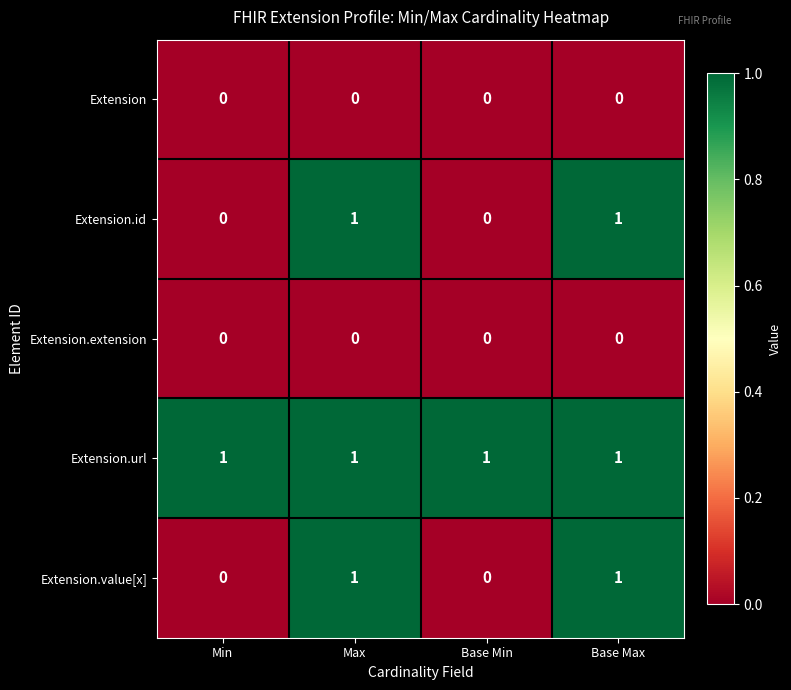

At how many categories does at least one series exceed 0?

4